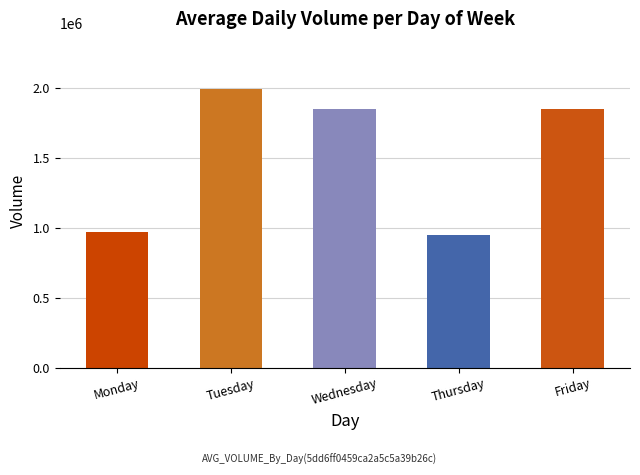

What is the difference between the maximum and minimum values?

1042958